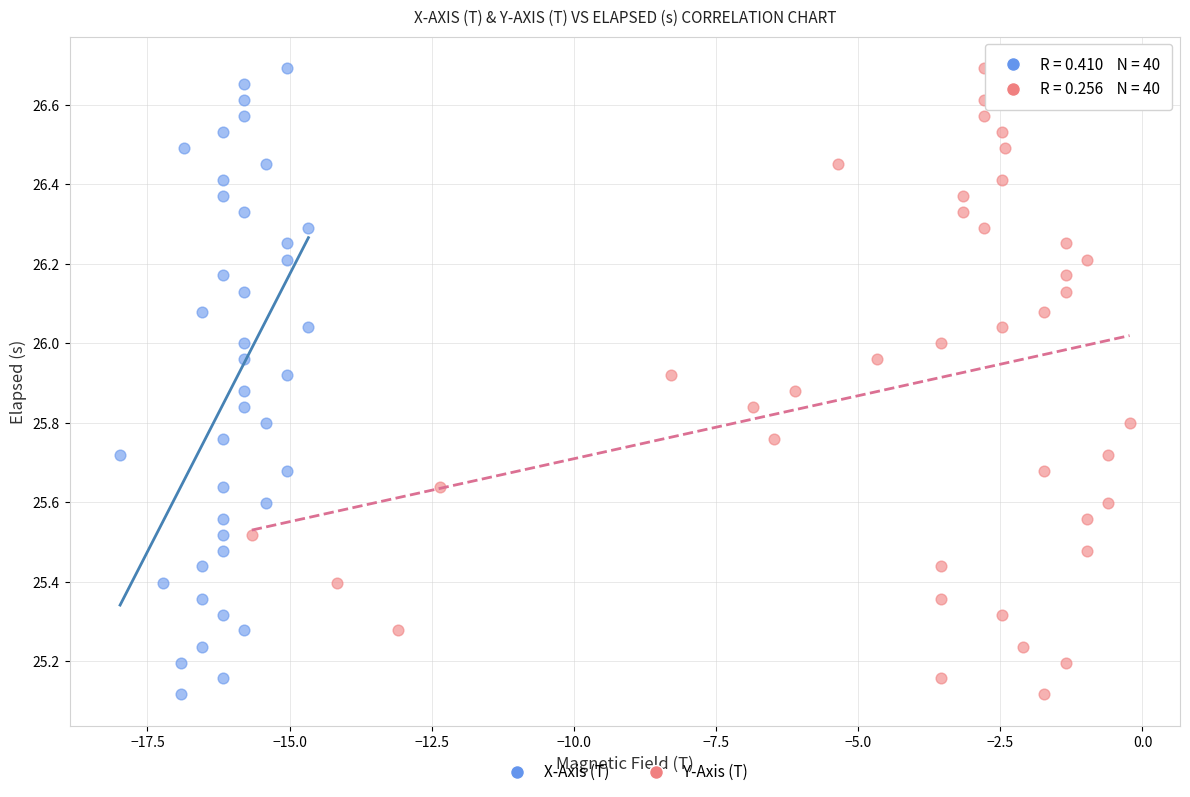

What are all the series names shown in the legend?

X-Axis (T), Y-Axis (T)